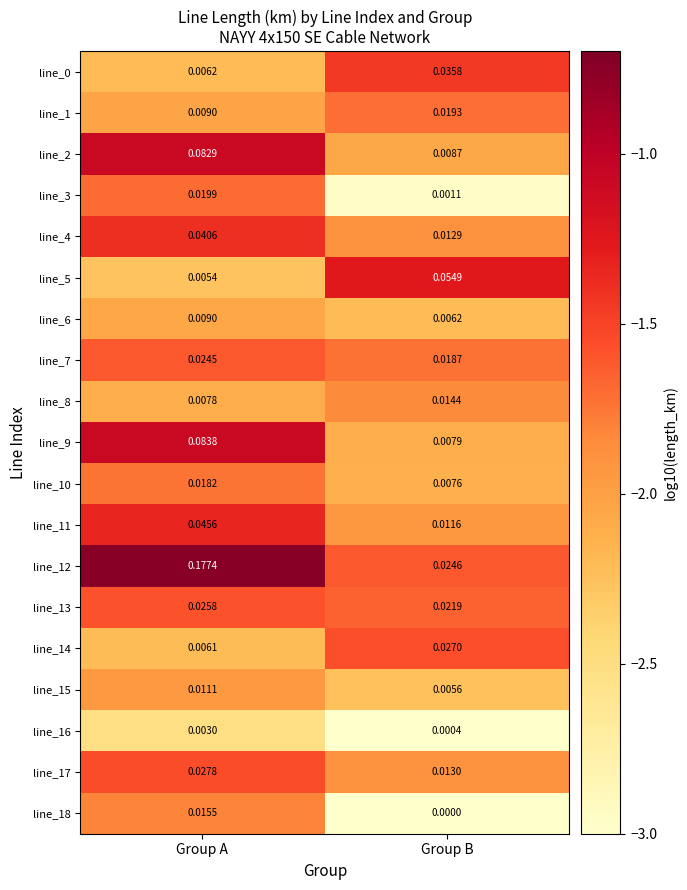

Count the number of categories in the chart.

2